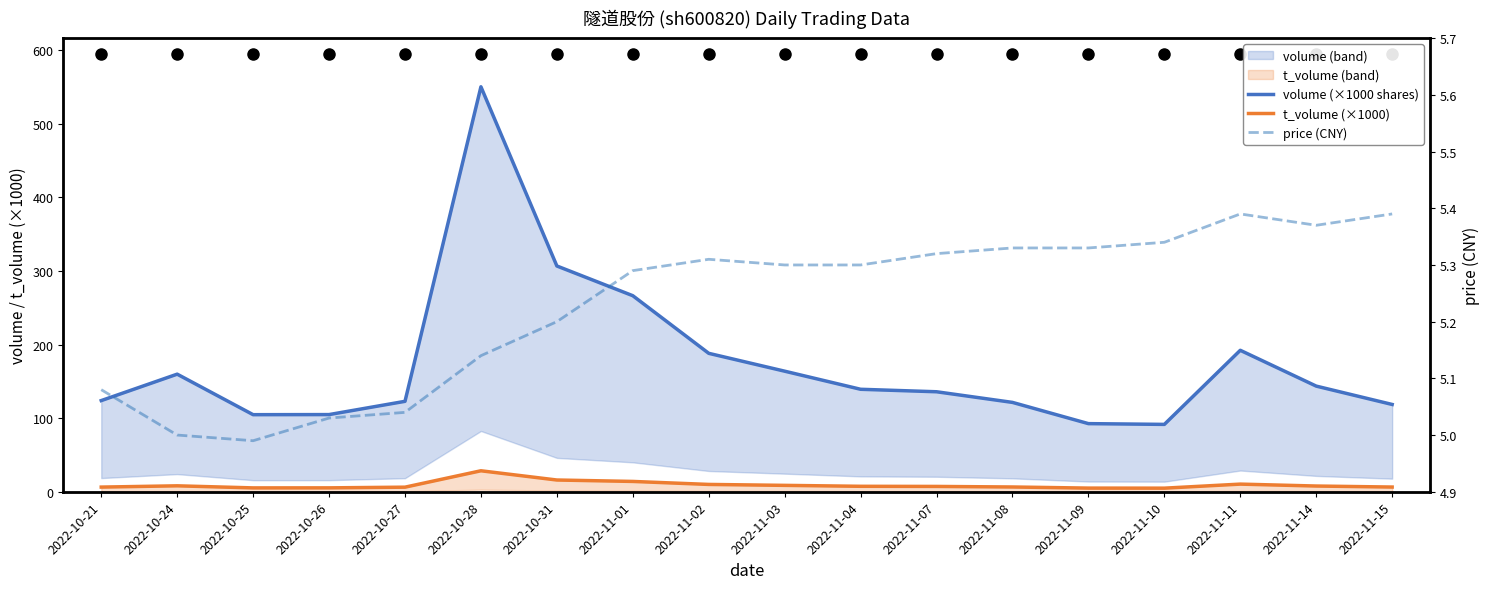

What is the average value of the volume (×1000 shares) series?

173.7